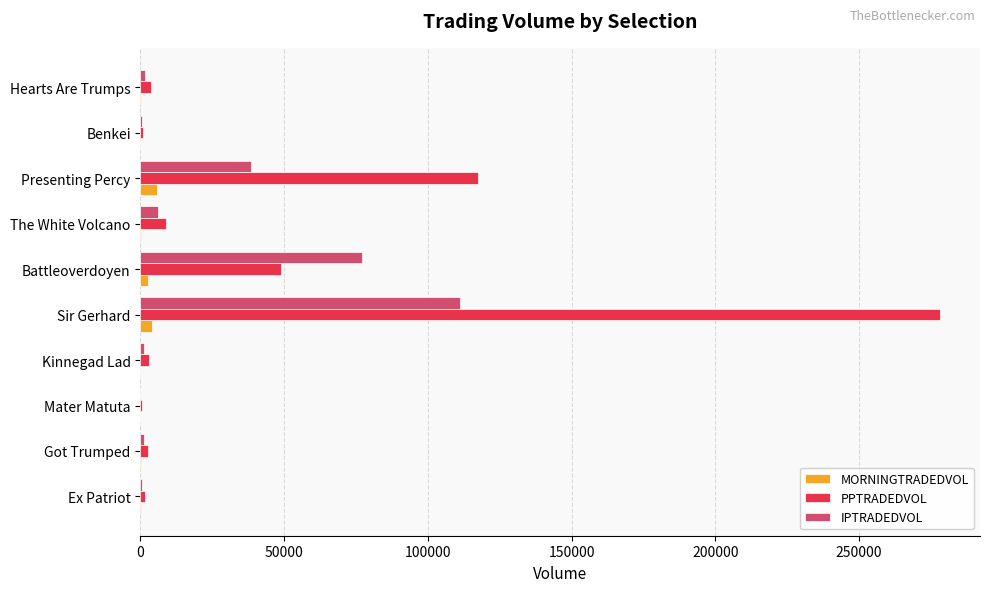

The IPTRADEDVOL series shows 111285.2 at Sir Gerhard. True or false?

True